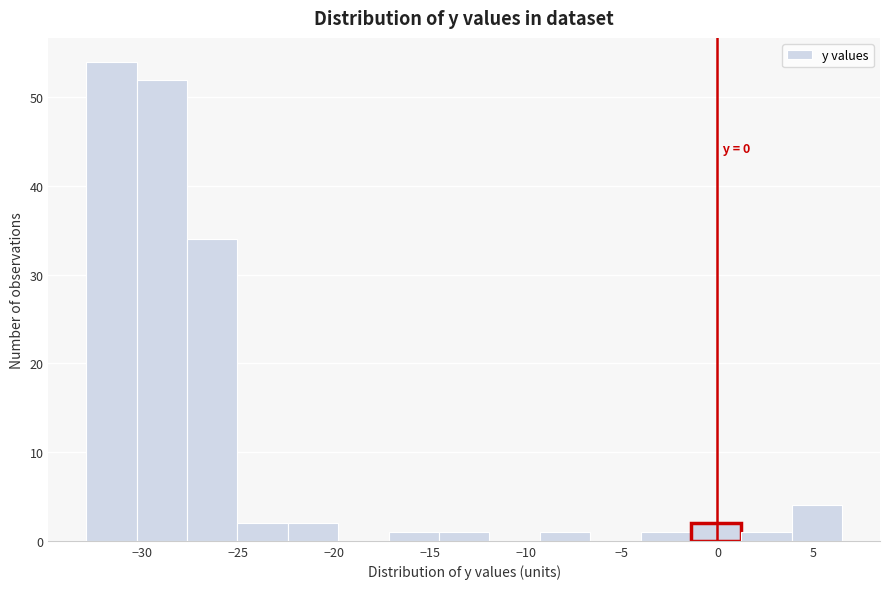

Which range on the x-axis has the tallest bar?

-33.0 to -30.5